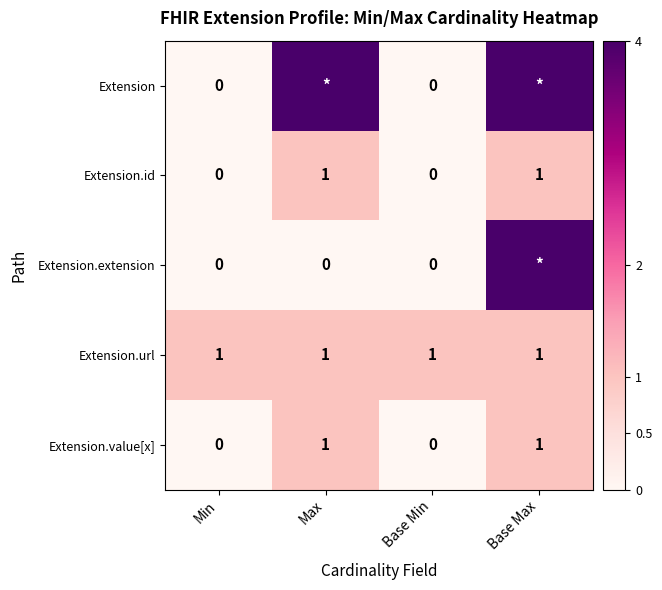

What is the greatest value displayed?

4